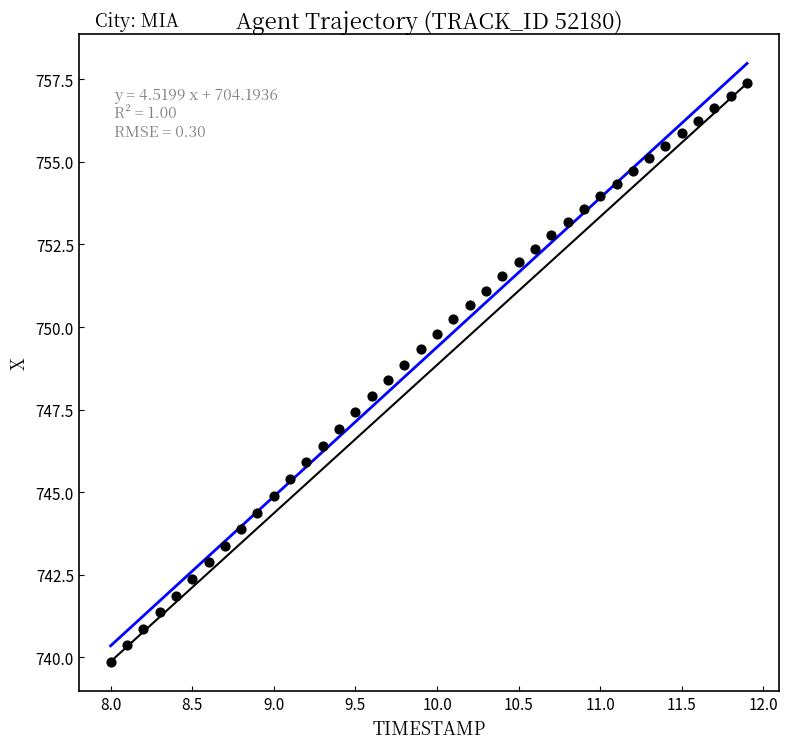

What is the range of Y values (max minus min)?

17.5